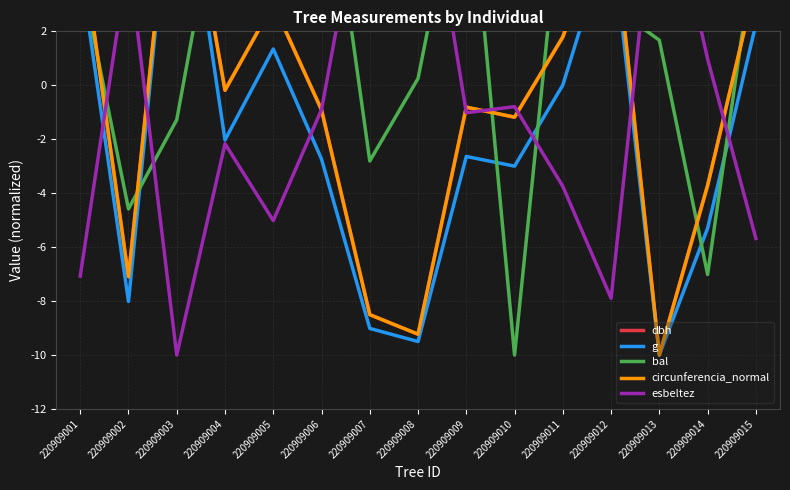

Which category has the highest value in the circunferencia_normal series?

220909003